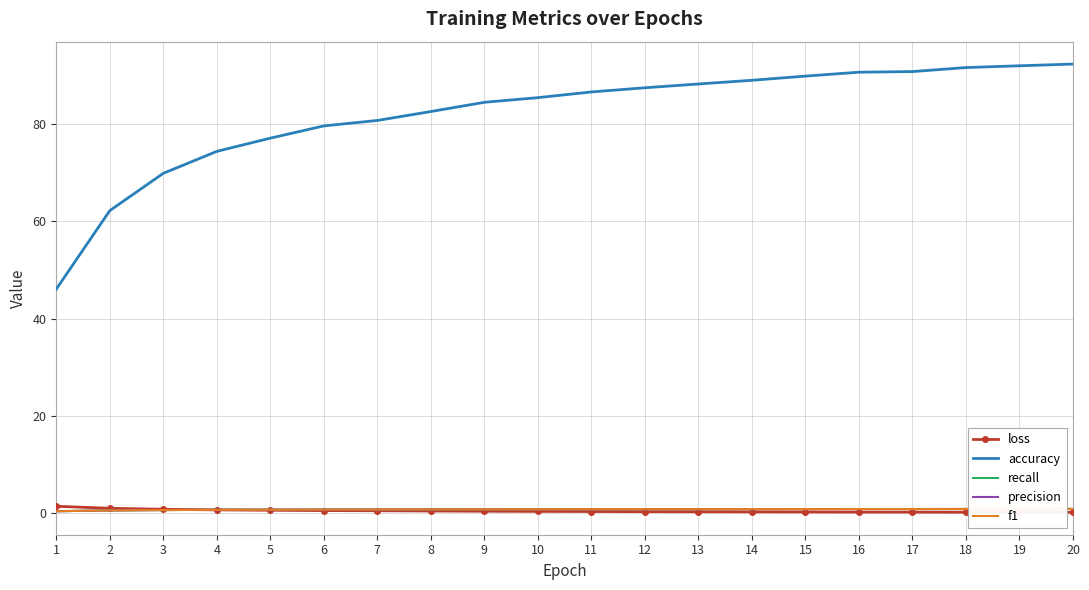

The f1 series shows 0.8 at 7. True or false?

True